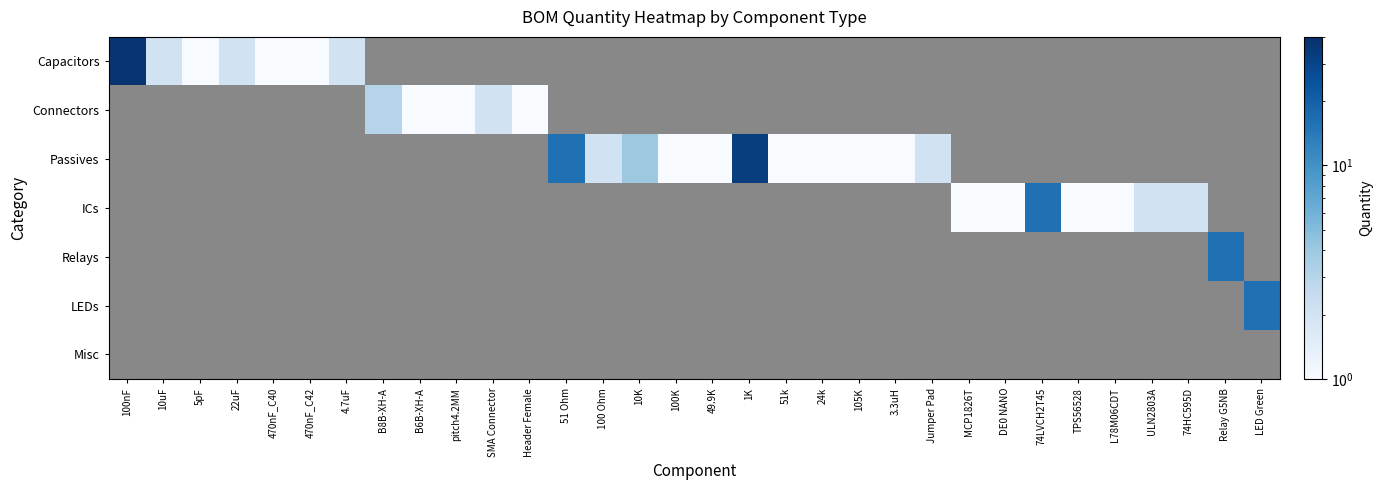

Where does the Passives series first go above 1?

51 Ohm